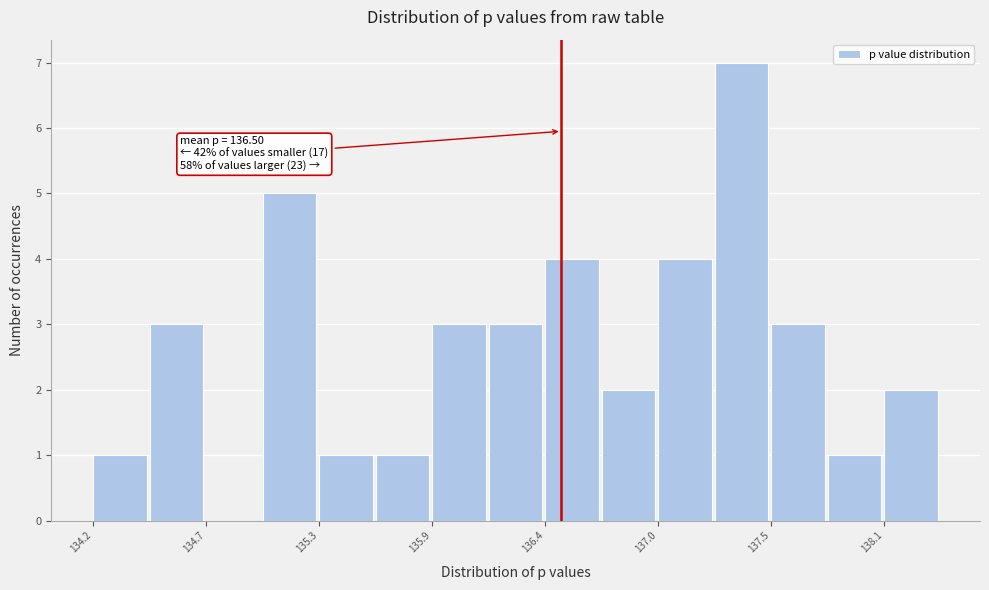

Read against the x-axis, roughly where is the centre of the tallest bar?

137.4